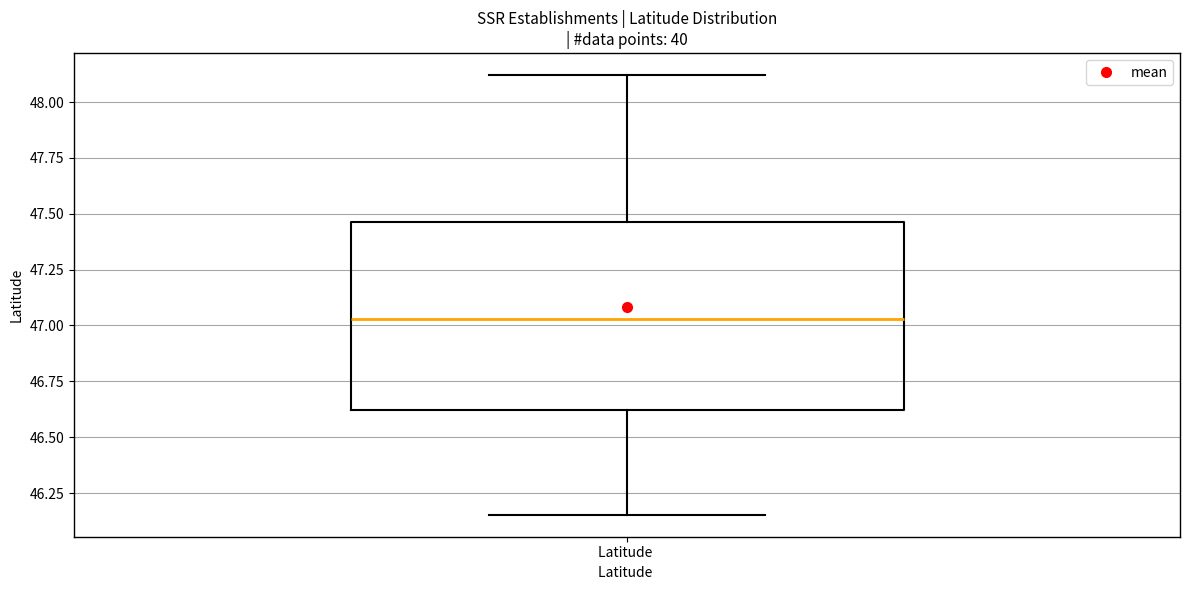

Transcribe this box plot: give where the median line is, the range the box spans, and where the two whiskers end, as read against the y-axis. The values are not printed on the chart, so give them approximately, as read against the axis.

median 47.05, box 46.60 to 47.45, whiskers 46.15 to 48.10